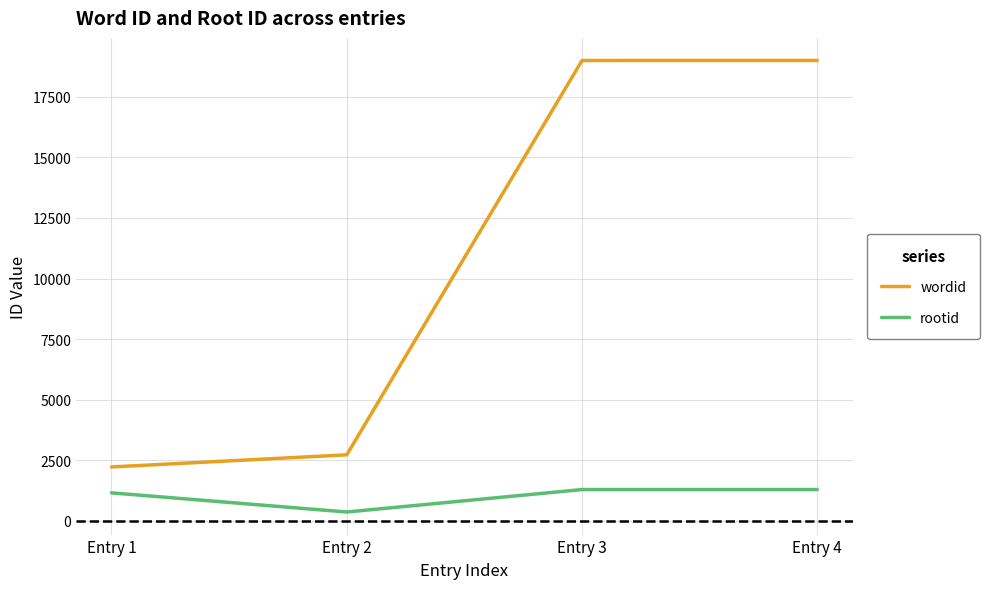

How many categories are shown in the chart?

4